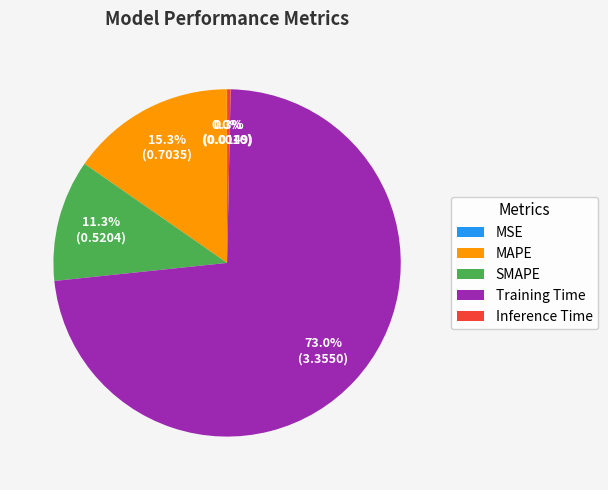

What percentage is the SMAPE slice, to the nearest percent?

11%